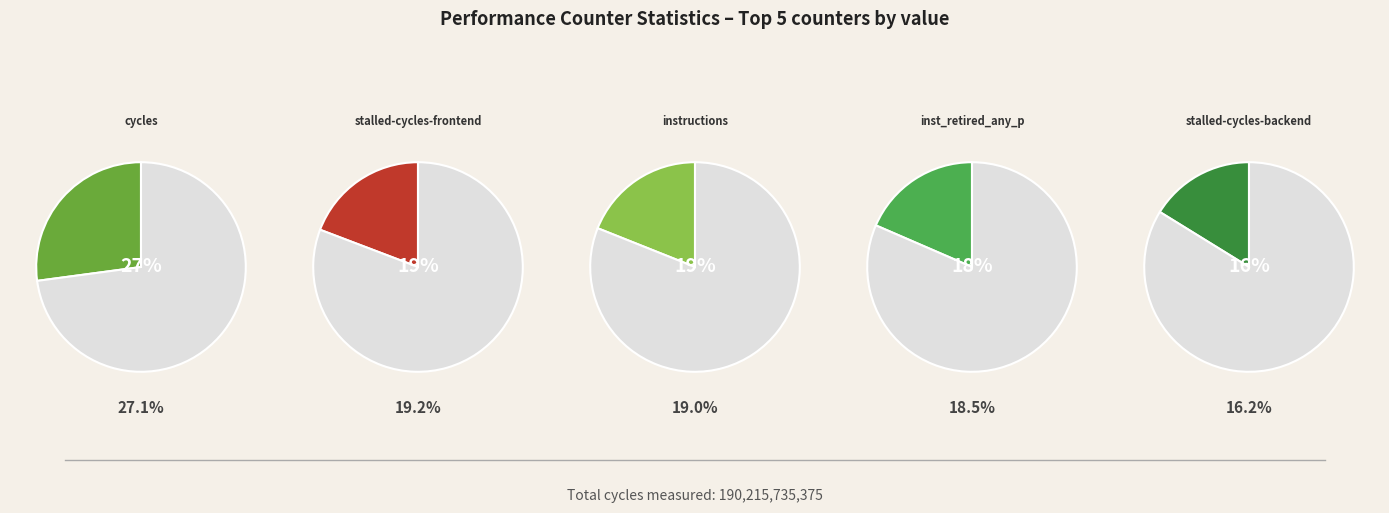

How many segments does this pie chart have?

10